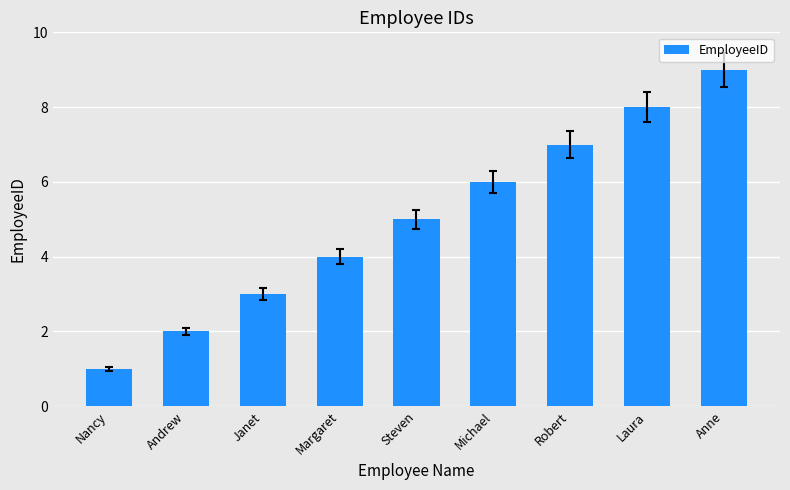

Where is the data nearest to the value 5?

Steven